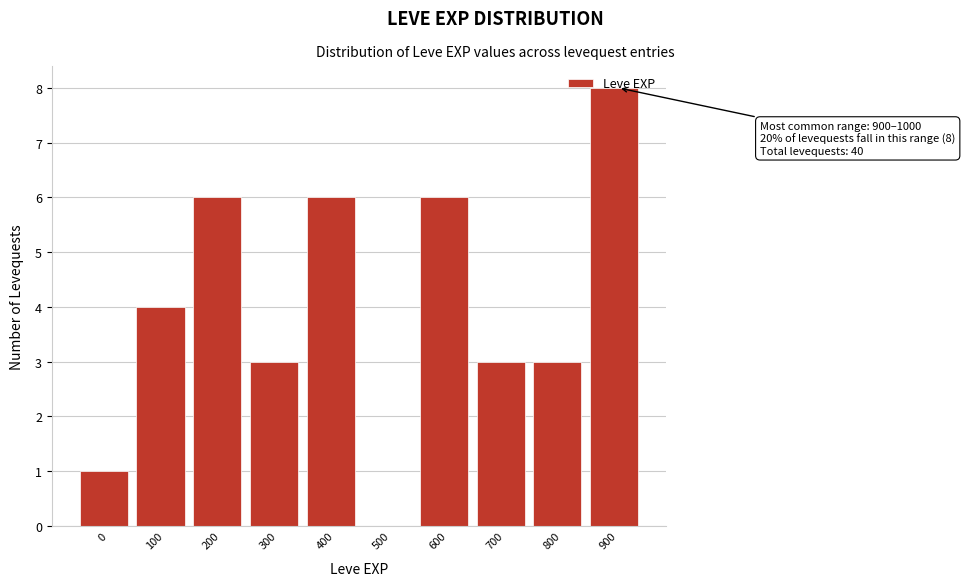

What value does the data have at 300?

3